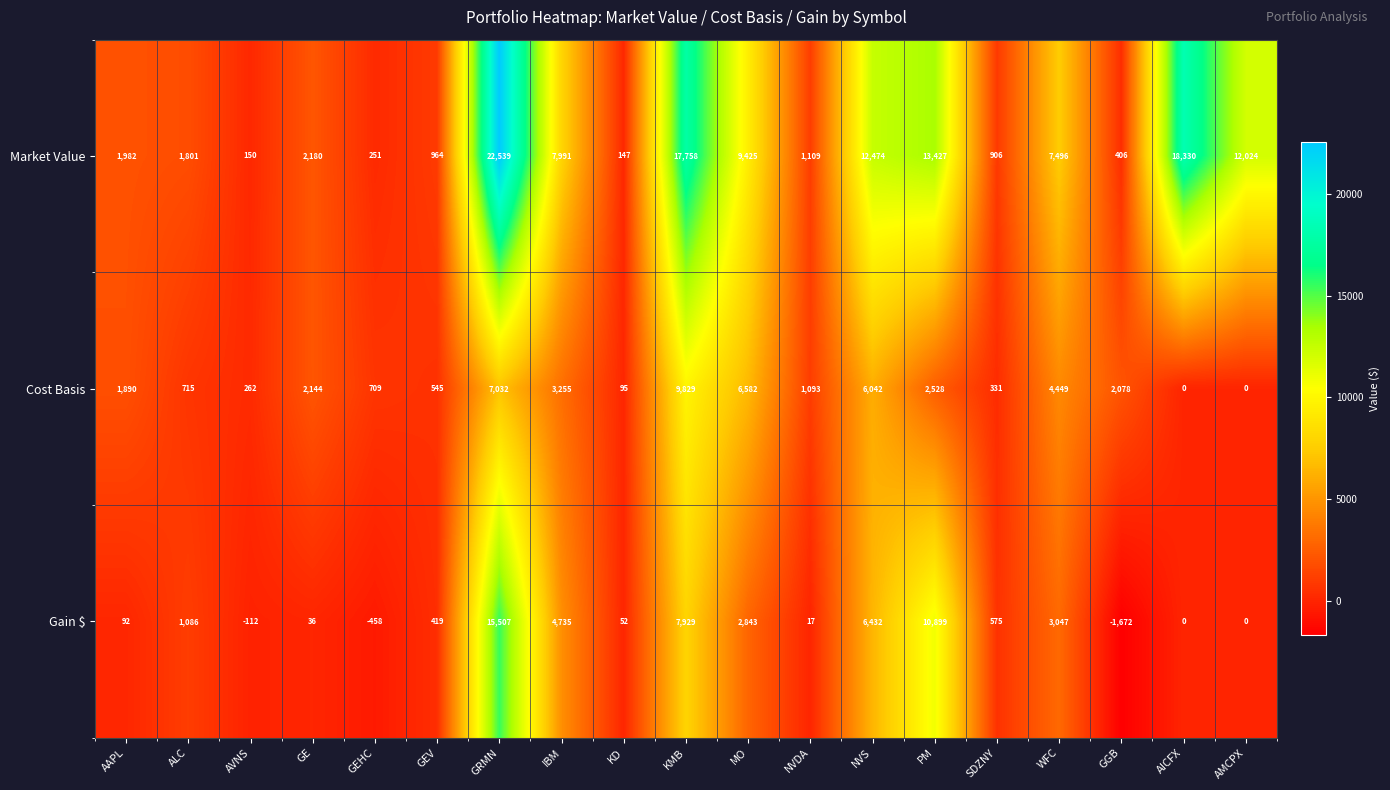

What is the difference between the maximum and minimum values in the Market Value series?

22392